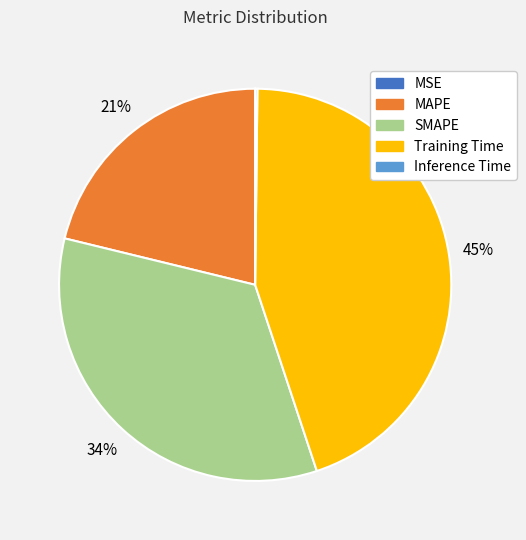

Which category has the biggest portion of the pie?

Training Time